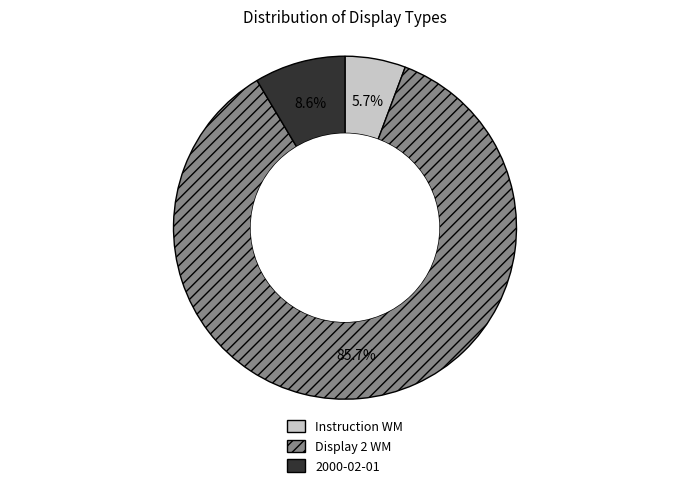

Which slice is the largest?

Display 2 WM